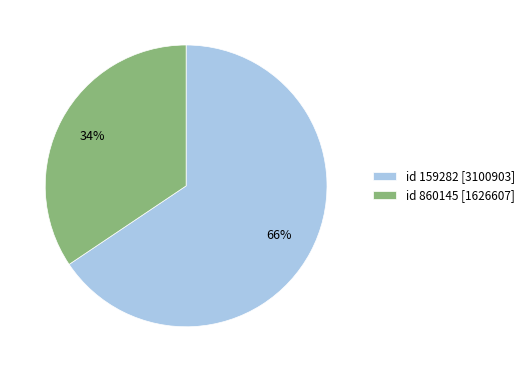

What is the smallest slice in the pie chart?

id 860145 [1626607]